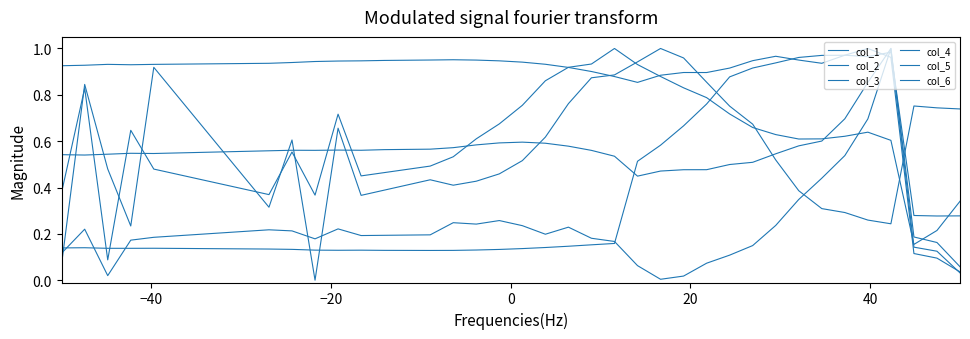

At how many categories does at least one series exceed 0?

40